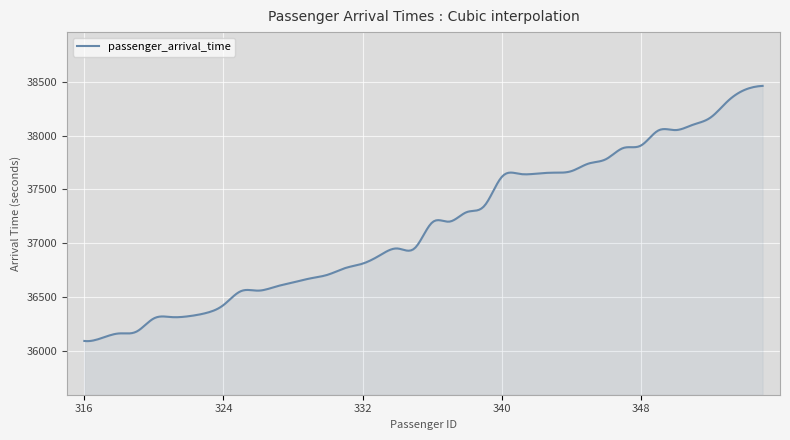

What is the maximum value shown in the chart?

38462.0